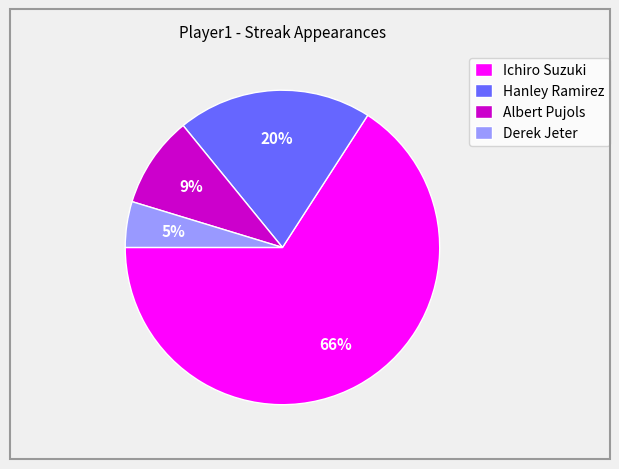

To the nearest percent, what percentage of the pie is Albert Pujols?

9%